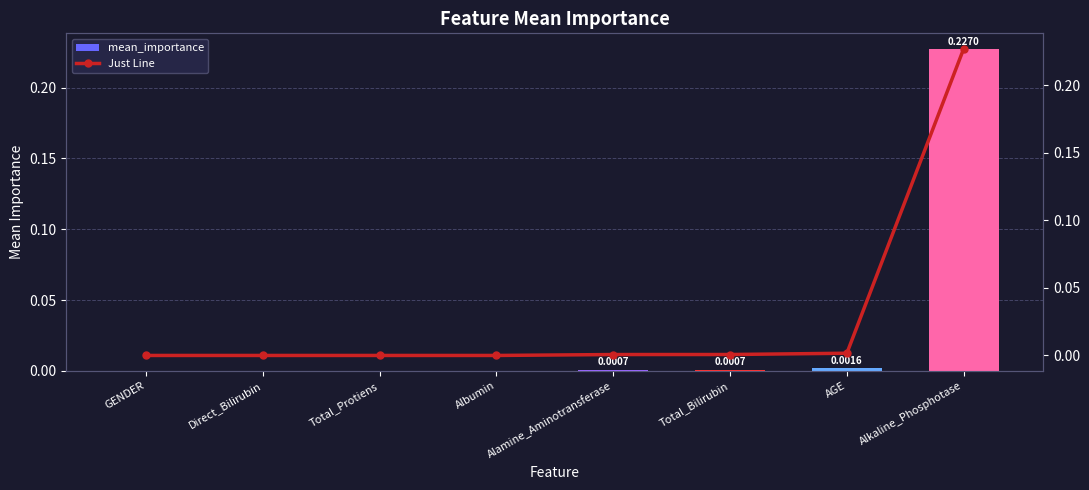

Which series changed the most between Albumin and Total_Bilirubin?

mean_importance